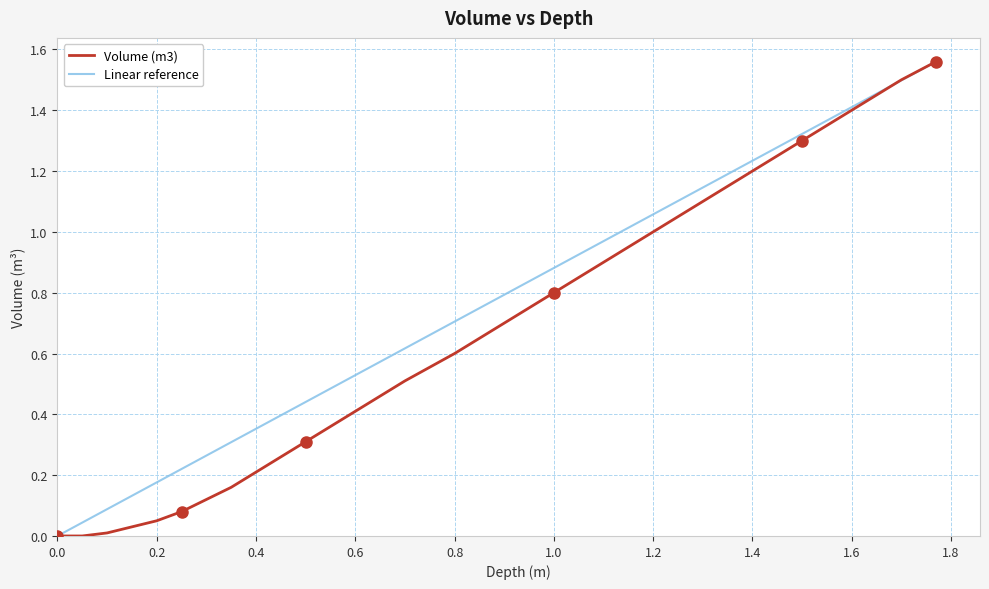

Which series has the largest total across all categories?

Linear reference